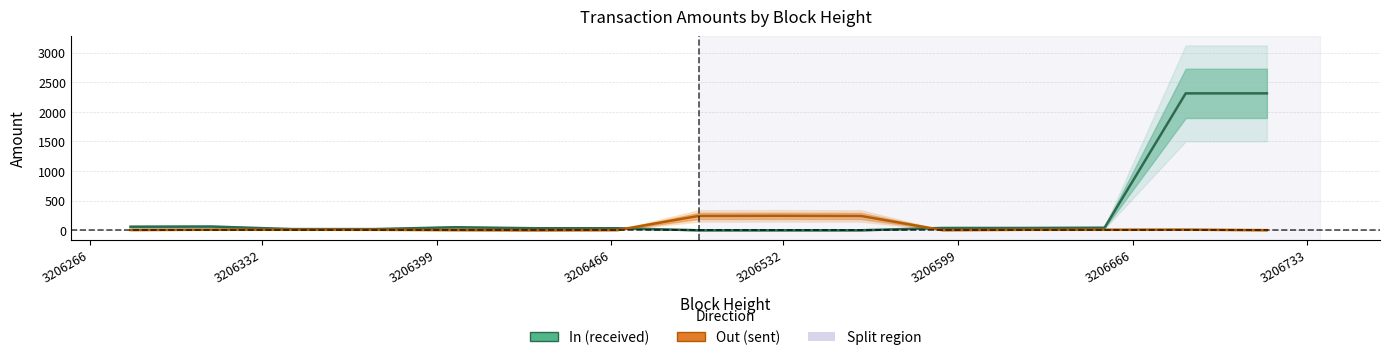

Rank the series by their maximum value, from lowest to highest.

Out, In